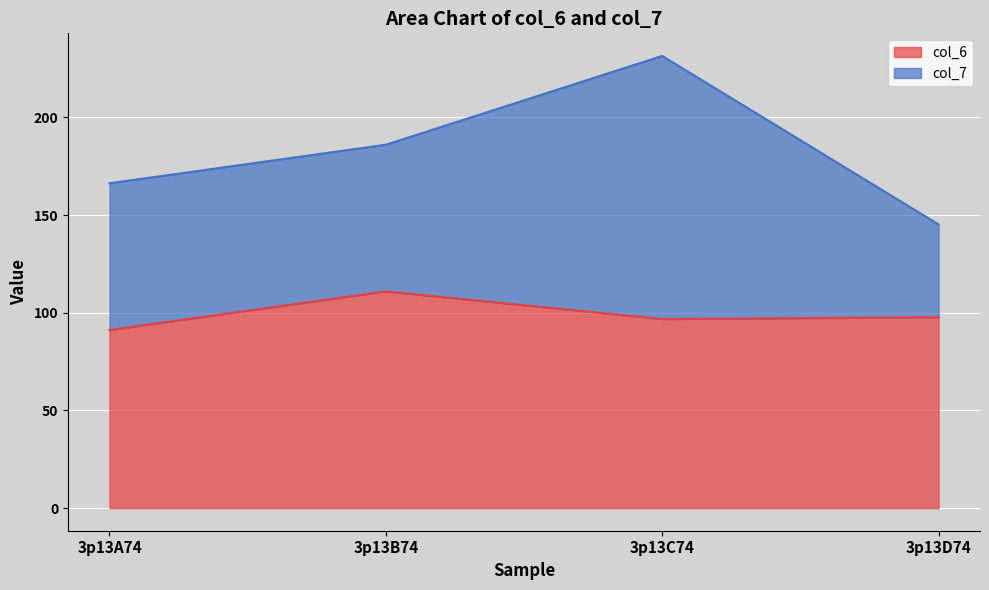

How many points are higher than both their immediate neighbors (excluding endpoints)?

1